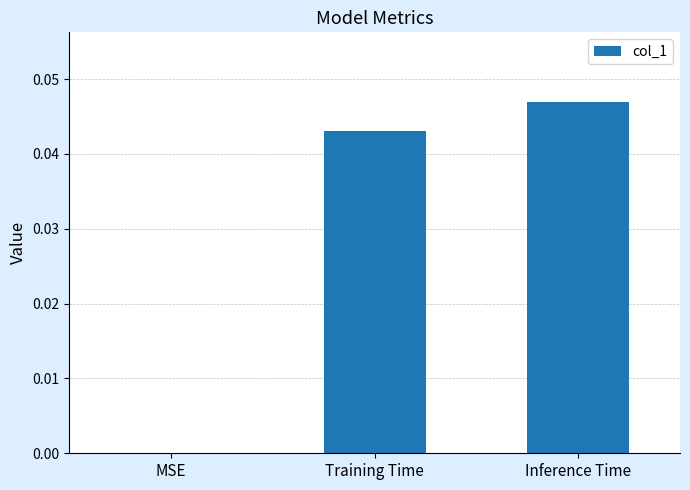

Which has a higher value, Training Time or MSE?

Training Time